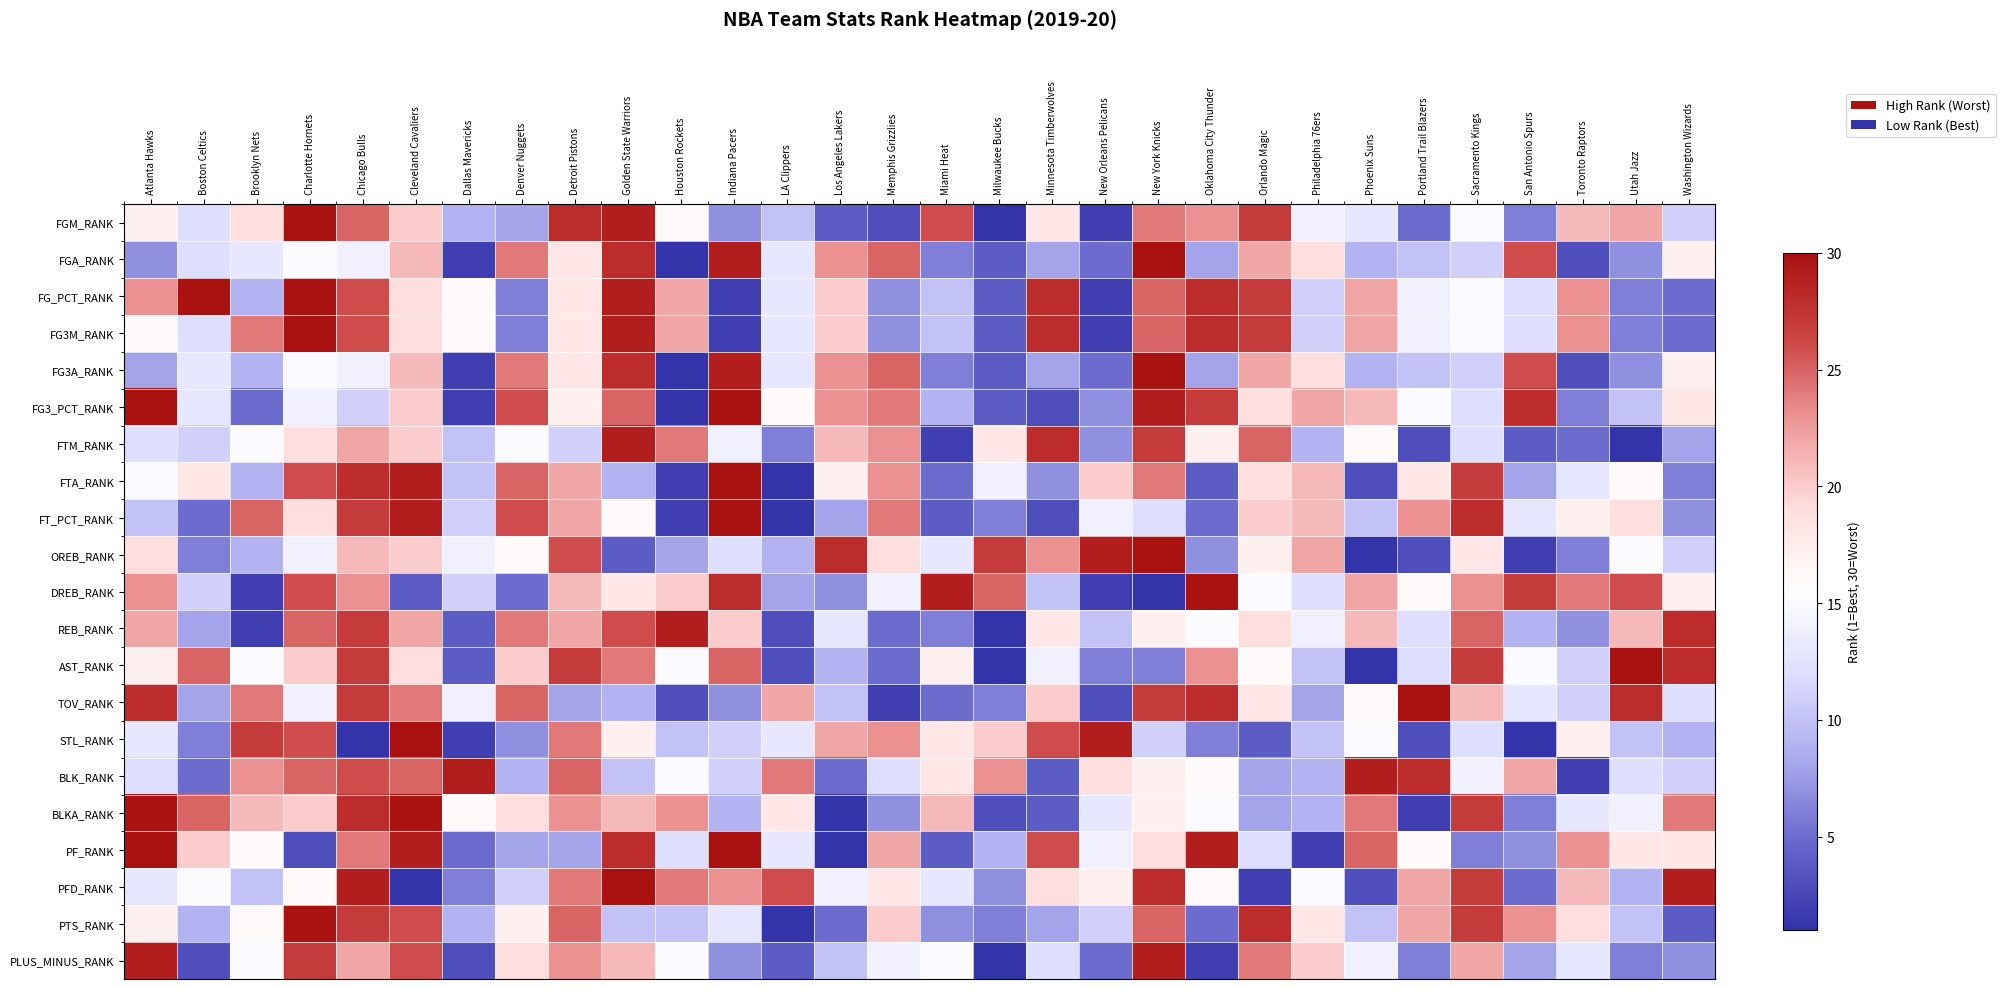

Reading left to right, list all the values displayed in this chart.

FGM_RANK: Atlanta Hawks=17	Boston Celtics=12	Brooklyn Nets=19	Charlotte Hornets=30	Chicago Bulls=25	Cleveland Cavaliers=20	Dallas Mavericks=9	Denver Nuggets=8	Detroit Pistons=28	Golden State Warriors=29	Houston Rockets=16	Indiana Pacers=7	LA Clippers=10	Los Angeles Lakers=4	Memphis Grizzlies=3	Miami Heat=26	Milwaukee Bucks=1	Minnesota Timberwolves=18	New Orleans Pelicans=2	New York Knicks=24	Oklahoma City Thunder=23	Orlando Magic=27	Philadelphia 76ers=14	Phoenix Suns=13	Portland Trail Blazers=5	Sacramento Kings=15	San Antonio Spurs=6	Toronto Raptors=21	Utah Jazz=22	Washington Wizards=11
FGA_RANK: Atlanta Hawks=7	Boston Celtics=12	Brooklyn Nets=13	Charlotte Hornets=15	Chicago Bulls=14	Cleveland Cavaliers=21	Dallas Mavericks=2	Denver Nuggets=24	Detroit Pistons=18	Golden State Warriors=28	Houston Rockets=1	Indiana Pacers=29	LA Clippers=13	Los Angeles Lakers=23	Memphis Grizzlies=25	Miami Heat=6	Milwaukee Bucks=4	Minnesota Timberwolves=8	New Orleans Pelicans=5	New York Knicks=30	Oklahoma City Thunder=8	Orlando Magic=22	Philadelphia 76ers=19	Phoenix Suns=9	Portland Trail Blazers=10	Sacramento Kings=11	San Antonio Spurs=26	Toronto Raptors=3	Utah Jazz=7	Washington Wizards=17
FG_PCT_RANK: Atlanta Hawks=23	Boston Celtics=34	Brooklyn Nets=9	Charlotte Hornets=30	Chicago Bulls=26	Cleveland Cavaliers=19	Dallas Mavericks=16	Denver Nuggets=6	Detroit Pistons=18	Golden State Warriors=29	Houston Rockets=22	Indiana Pacers=2	LA Clippers=13	Los Angeles Lakers=20	Memphis Grizzlies=7	Miami Heat=10	Milwaukee Bucks=4	Minnesota Timberwolves=28	New Orleans Pelicans=2	New York Knicks=25	Oklahoma City Thunder=28	Orlando Magic=27	Philadelphia 76ers=11	Phoenix Suns=22	Portland Trail Blazers=14	Sacramento Kings=15	San Antonio Spurs=12	Toronto Raptors=23	Utah Jazz=6	Washington Wizards=5
FG3M_RANK: Atlanta Hawks=16	Boston Celtics=12	Brooklyn Nets=24	Charlotte Hornets=30	Chicago Bulls=26	Cleveland Cavaliers=19	Dallas Mavericks=16	Denver Nuggets=6	Detroit Pistons=18	Golden State Warriors=29	Houston Rockets=22	Indiana Pacers=2	LA Clippers=13	Los Angeles Lakers=20	Memphis Grizzlies=7	Miami Heat=10	Milwaukee Bucks=4	Minnesota Timberwolves=28	New Orleans Pelicans=2	New York Knicks=25	Oklahoma City Thunder=28	Orlando Magic=27	Philadelphia 76ers=11	Phoenix Suns=22	Portland Trail Blazers=14	Sacramento Kings=15	San Antonio Spurs=12	Toronto Raptors=23	Utah Jazz=6	Washington Wizards=5
FG3A_RANK: Atlanta Hawks=8	Boston Celtics=13	Brooklyn Nets=9	Charlotte Hornets=15	Chicago Bulls=14	Cleveland Cavaliers=21	Dallas Mavericks=2	Denver Nuggets=24	Detroit Pistons=18	Golden State Warriors=28	Houston Rockets=1	Indiana Pacers=29	LA Clippers=13	Los Angeles Lakers=23	Memphis Grizzlies=25	Miami Heat=6	Milwaukee Bucks=4	Minnesota Timberwolves=8	New Orleans Pelicans=5	New York Knicks=30	Oklahoma City Thunder=8	Orlando Magic=22	Philadelphia 76ers=19	Phoenix Suns=9	Portland Trail Blazers=10	Sacramento Kings=11	San Antonio Spurs=26	Toronto Raptors=3	Utah Jazz=7	Washington Wizards=17
FG3_PCT_RANK: Atlanta Hawks=30	Boston Celtics=13	Brooklyn Nets=5	Charlotte Hornets=14	Chicago Bulls=11	Cleveland Cavaliers=20	Dallas Mavericks=2	Denver Nuggets=26	Detroit Pistons=17	Golden State Warriors=25	Houston Rockets=1	Indiana Pacers=30	LA Clippers=16	Los Angeles Lakers=23	Memphis Grizzlies=24	Miami Heat=9	Milwaukee Bucks=4	Minnesota Timberwolves=3	New Orleans Pelicans=7	New York Knicks=29	Oklahoma City Thunder=27	Orlando Magic=19	Philadelphia 76ers=22	Phoenix Suns=21	Portland Trail Blazers=15	Sacramento Kings=12	San Antonio Spurs=28	Toronto Raptors=6	Utah Jazz=10	Washington Wizards=18
FTM_RANK: Atlanta Hawks=12	Boston Celtics=11	Brooklyn Nets=15	Charlotte Hornets=19	Chicago Bulls=22	Cleveland Cavaliers=20	Dallas Mavericks=10	Denver Nuggets=15	Detroit Pistons=11	Golden State Warriors=29	Houston Rockets=24	Indiana Pacers=14	LA Clippers=6	Los Angeles Lakers=21	Memphis Grizzlies=23	Miami Heat=2	Milwaukee Bucks=18	Minnesota Timberwolves=28	New Orleans Pelicans=7	New York Knicks=27	Oklahoma City Thunder=17	Orlando Magic=25	Philadelphia 76ers=9	Phoenix Suns=16	Portland Trail Blazers=3	Sacramento Kings=12	San Antonio Spurs=4	Toronto Raptors=5	Utah Jazz=1	Washington Wizards=8
FTA_RANK: Atlanta Hawks=15	Boston Celtics=18	Brooklyn Nets=9	Charlotte Hornets=26	Chicago Bulls=28	Cleveland Cavaliers=29	Dallas Mavericks=10	Denver Nuggets=25	Detroit Pistons=22	Golden State Warriors=9	Houston Rockets=2	Indiana Pacers=30	LA Clippers=1	Los Angeles Lakers=17	Memphis Grizzlies=23	Miami Heat=5	Milwaukee Bucks=14	Minnesota Timberwolves=7	New Orleans Pelicans=20	New York Knicks=24	Oklahoma City Thunder=4	Orlando Magic=19	Philadelphia 76ers=21	Phoenix Suns=3	Portland Trail Blazers=18	Sacramento Kings=27	San Antonio Spurs=8	Toronto Raptors=13	Utah Jazz=16	Washington Wizards=6
FT_PCT_RANK: Atlanta Hawks=10	Boston Celtics=5	Brooklyn Nets=25	Charlotte Hornets=19	Chicago Bulls=27	Cleveland Cavaliers=29	Dallas Mavericks=11	Denver Nuggets=26	Detroit Pistons=22	Golden State Warriors=16	Houston Rockets=2	Indiana Pacers=30	LA Clippers=1	Los Angeles Lakers=8	Memphis Grizzlies=24	Miami Heat=4	Milwaukee Bucks=6	Minnesota Timberwolves=3	New Orleans Pelicans=14	New York Knicks=12	Oklahoma City Thunder=5	Orlando Magic=20	Philadelphia 76ers=21	Phoenix Suns=10	Portland Trail Blazers=23	Sacramento Kings=28	San Antonio Spurs=13	Toronto Raptors=17	Utah Jazz=19	Washington Wizards=7
OREB_RANK: Atlanta Hawks=19	Boston Celtics=6	Brooklyn Nets=9	Charlotte Hornets=14	Chicago Bulls=21	Cleveland Cavaliers=20	Dallas Mavericks=14	Denver Nuggets=16	Detroit Pistons=26	Golden State Warriors=4	Houston Rockets=8	Indiana Pacers=12	LA Clippers=9	Los Angeles Lakers=28	Memphis Grizzlies=19	Miami Heat=13	Milwaukee Bucks=27	Minnesota Timberwolves=23	New Orleans Pelicans=29	New York Knicks=30	Oklahoma City Thunder=7	Orlando Magic=17	Philadelphia 76ers=22	Phoenix Suns=1	Portland Trail Blazers=3	Sacramento Kings=18	San Antonio Spurs=2	Toronto Raptors=6	Utah Jazz=15	Washington Wizards=11
DREB_RANK: Atlanta Hawks=23	Boston Celtics=11	Brooklyn Nets=2	Charlotte Hornets=26	Chicago Bulls=23	Cleveland Cavaliers=4	Dallas Mavericks=11	Denver Nuggets=5	Detroit Pistons=21	Golden State Warriors=18	Houston Rockets=20	Indiana Pacers=28	LA Clippers=8	Los Angeles Lakers=7	Memphis Grizzlies=14	Miami Heat=29	Milwaukee Bucks=25	Minnesota Timberwolves=10	New Orleans Pelicans=2	New York Knicks=1	Oklahoma City Thunder=30	Orlando Magic=15	Philadelphia 76ers=12	Phoenix Suns=22	Portland Trail Blazers=16	Sacramento Kings=23	San Antonio Spurs=27	Toronto Raptors=24	Utah Jazz=26	Washington Wizards=17
REB_RANK: Atlanta Hawks=22	Boston Celtics=8	Brooklyn Nets=2	Charlotte Hornets=25	Chicago Bulls=27	Cleveland Cavaliers=22	Dallas Mavericks=4	Denver Nuggets=24	Detroit Pistons=22	Golden State Warriors=26	Houston Rockets=29	Indiana Pacers=20	LA Clippers=3	Los Angeles Lakers=13	Memphis Grizzlies=5	Miami Heat=6	Milwaukee Bucks=1	Minnesota Timberwolves=18	New Orleans Pelicans=10	New York Knicks=17	Oklahoma City Thunder=15	Orlando Magic=19	Philadelphia 76ers=14	Phoenix Suns=21	Portland Trail Blazers=12	Sacramento Kings=25	San Antonio Spurs=9	Toronto Raptors=7	Utah Jazz=21	Washington Wizards=28
AST_RANK: Atlanta Hawks=17	Boston Celtics=25	Brooklyn Nets=15	Charlotte Hornets=20	Chicago Bulls=27	Cleveland Cavaliers=19	Dallas Mavericks=4	Denver Nuggets=20	Detroit Pistons=27	Golden State Warriors=24	Houston Rockets=15	Indiana Pacers=25	LA Clippers=3	Los Angeles Lakers=9	Memphis Grizzlies=5	Miami Heat=17	Milwaukee Bucks=1	Minnesota Timberwolves=14	New Orleans Pelicans=6	New York Knicks=6	Oklahoma City Thunder=23	Orlando Magic=16	Philadelphia 76ers=10	Phoenix Suns=1	Portland Trail Blazers=12	Sacramento Kings=27	San Antonio Spurs=15	Toronto Raptors=11	Utah Jazz=30	Washington Wizards=28
TOV_RANK: Atlanta Hawks=28	Boston Celtics=8	Brooklyn Nets=24	Charlotte Hornets=14	Chicago Bulls=27	Cleveland Cavaliers=24	Dallas Mavericks=14	Denver Nuggets=25	Detroit Pistons=8	Golden State Warriors=9	Houston Rockets=3	Indiana Pacers=7	LA Clippers=22	Los Angeles Lakers=10	Memphis Grizzlies=2	Miami Heat=5	Milwaukee Bucks=6	Minnesota Timberwolves=20	New Orleans Pelicans=3	New York Knicks=27	Oklahoma City Thunder=28	Orlando Magic=18	Philadelphia 76ers=8	Phoenix Suns=16	Portland Trail Blazers=30	Sacramento Kings=21	San Antonio Spurs=13	Toronto Raptors=11	Utah Jazz=28	Washington Wizards=12
STL_RANK: Atlanta Hawks=13	Boston Celtics=6	Brooklyn Nets=27	Charlotte Hornets=26	Chicago Bulls=1	Cleveland Cavaliers=30	Dallas Mavericks=2	Denver Nuggets=7	Detroit Pistons=24	Golden State Warriors=17	Houston Rockets=10	Indiana Pacers=11	LA Clippers=13	Los Angeles Lakers=22	Memphis Grizzlies=23	Miami Heat=18	Milwaukee Bucks=20	Minnesota Timberwolves=26	New Orleans Pelicans=29	New York Knicks=11	Oklahoma City Thunder=6	Orlando Magic=4	Philadelphia 76ers=10	Phoenix Suns=15	Portland Trail Blazers=3	Sacramento Kings=12	San Antonio Spurs=1	Toronto Raptors=17	Utah Jazz=10	Washington Wizards=9
BLK_RANK: Atlanta Hawks=12	Boston Celtics=5	Brooklyn Nets=23	Charlotte Hornets=25	Chicago Bulls=26	Cleveland Cavaliers=25	Dallas Mavericks=29	Denver Nuggets=9	Detroit Pistons=25	Golden State Warriors=10	Houston Rockets=15	Indiana Pacers=11	LA Clippers=24	Los Angeles Lakers=5	Memphis Grizzlies=12	Miami Heat=18	Milwaukee Bucks=23	Minnesota Timberwolves=4	New Orleans Pelicans=19	New York Knicks=17	Oklahoma City Thunder=16	Orlando Magic=8	Philadelphia 76ers=9	Phoenix Suns=29	Portland Trail Blazers=28	Sacramento Kings=14	San Antonio Spurs=22	Toronto Raptors=2	Utah Jazz=12	Washington Wizards=11
BLKA_RANK: Atlanta Hawks=30	Boston Celtics=25	Brooklyn Nets=21	Charlotte Hornets=20	Chicago Bulls=28	Cleveland Cavaliers=30	Dallas Mavericks=16	Denver Nuggets=19	Detroit Pistons=23	Golden State Warriors=21	Houston Rockets=23	Indiana Pacers=9	LA Clippers=18	Los Angeles Lakers=1	Memphis Grizzlies=7	Miami Heat=21	Milwaukee Bucks=3	Minnesota Timberwolves=4	New Orleans Pelicans=13	New York Knicks=17	Oklahoma City Thunder=15	Orlando Magic=8	Philadelphia 76ers=9	Phoenix Suns=24	Portland Trail Blazers=2	Sacramento Kings=27	San Antonio Spurs=6	Toronto Raptors=13	Utah Jazz=14	Washington Wizards=24
PF_RANK: Atlanta Hawks=30	Boston Celtics=20	Brooklyn Nets=16	Charlotte Hornets=3	Chicago Bulls=24	Cleveland Cavaliers=29	Dallas Mavericks=5	Denver Nuggets=8	Detroit Pistons=8	Golden State Warriors=28	Houston Rockets=12	Indiana Pacers=30	LA Clippers=13	Los Angeles Lakers=1	Memphis Grizzlies=22	Miami Heat=4	Milwaukee Bucks=9	Minnesota Timberwolves=26	New Orleans Pelicans=14	New York Knicks=19	Oklahoma City Thunder=29	Orlando Magic=12	Philadelphia 76ers=2	Phoenix Suns=25	Portland Trail Blazers=16	Sacramento Kings=6	San Antonio Spurs=7	Toronto Raptors=23	Utah Jazz=18	Washington Wizards=18
PFD_RANK: Atlanta Hawks=13	Boston Celtics=15	Brooklyn Nets=10	Charlotte Hornets=16	Chicago Bulls=29	Cleveland Cavaliers=1	Dallas Mavericks=6	Denver Nuggets=11	Detroit Pistons=24	Golden State Warriors=30	Houston Rockets=24	Indiana Pacers=23	LA Clippers=26	Los Angeles Lakers=14	Memphis Grizzlies=18	Miami Heat=13	Milwaukee Bucks=7	Minnesota Timberwolves=19	New Orleans Pelicans=17	New York Knicks=28	Oklahoma City Thunder=16	Orlando Magic=2	Philadelphia 76ers=15	Phoenix Suns=3	Portland Trail Blazers=22	Sacramento Kings=27	San Antonio Spurs=5	Toronto Raptors=21	Utah Jazz=9	Washington Wizards=29
PTS_RANK: Atlanta Hawks=17	Boston Celtics=9	Brooklyn Nets=16	Charlotte Hornets=30	Chicago Bulls=27	Cleveland Cavaliers=26	Dallas Mavericks=9	Denver Nuggets=17	Detroit Pistons=25	Golden State Warriors=10	Houston Rockets=10	Indiana Pacers=13	LA Clippers=1	Los Angeles Lakers=5	Memphis Grizzlies=20	Miami Heat=7	Milwaukee Bucks=6	Minnesota Timberwolves=8	New Orleans Pelicans=11	New York Knicks=25	Oklahoma City Thunder=5	Orlando Magic=28	Philadelphia 76ers=18	Phoenix Suns=10	Portland Trail Blazers=22	Sacramento Kings=27	San Antonio Spurs=23	Toronto Raptors=19	Utah Jazz=10	Washington Wizards=4
PLUS_MINUS_RANK: Atlanta Hawks=29	Boston Celtics=3	Brooklyn Nets=15	Charlotte Hornets=27	Chicago Bulls=22	Cleveland Cavaliers=26	Dallas Mavericks=3	Denver Nuggets=19	Detroit Pistons=23	Golden State Warriors=21	Houston Rockets=15	Indiana Pacers=7	LA Clippers=4	Los Angeles Lakers=10	Memphis Grizzlies=14	Miami Heat=15	Milwaukee Bucks=1	Minnesota Timberwolves=12	New Orleans Pelicans=5	New York Knicks=29	Oklahoma City Thunder=2	Orlando Magic=24	Philadelphia 76ers=20	Phoenix Suns=14	Portland Trail Blazers=6	Sacramento Kings=22	San Antonio Spurs=8	Toronto Raptors=13	Utah Jazz=6	Washington Wizards=7